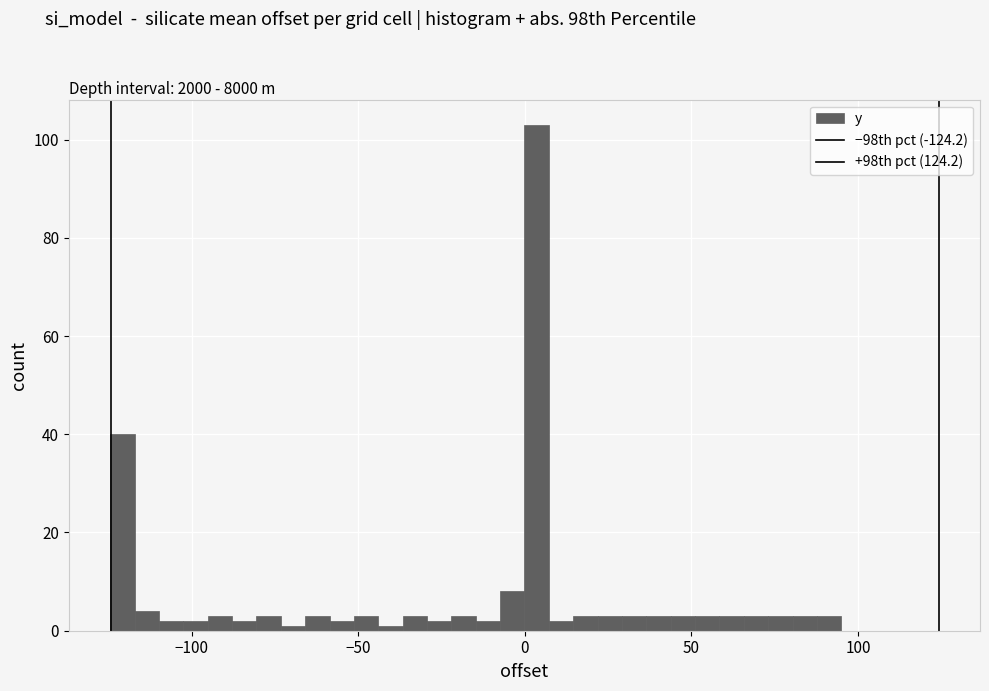

Read against the x-axis, roughly where is the centre of the tallest bar?

5